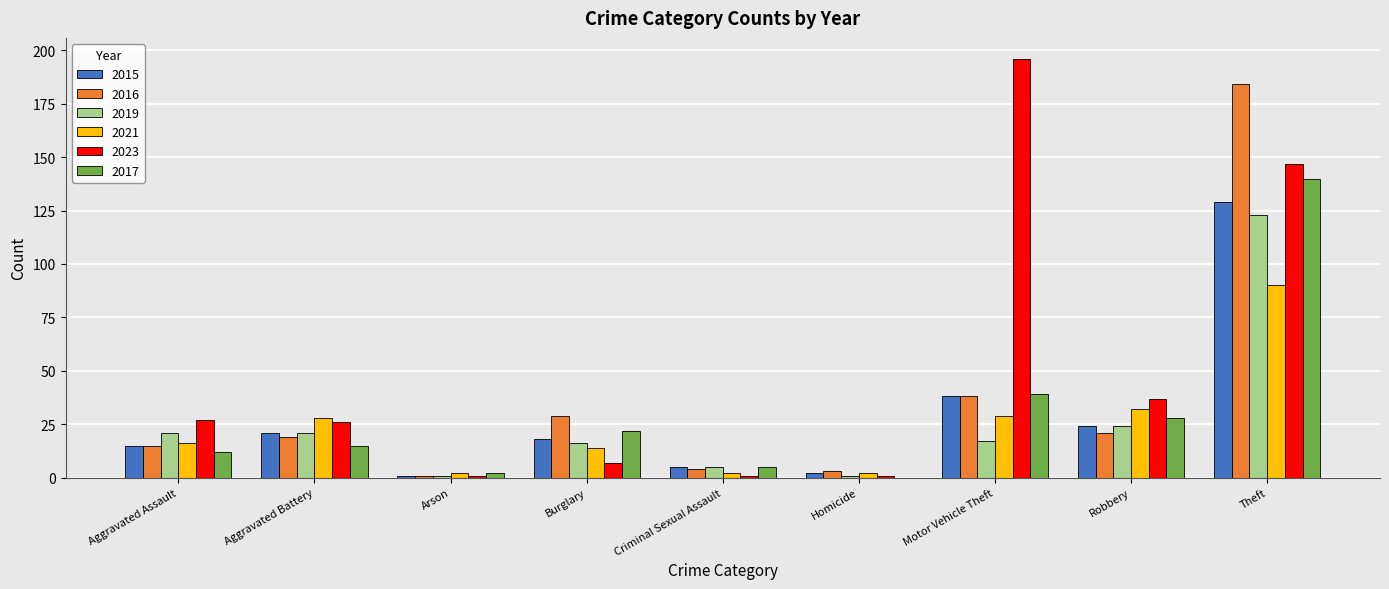

What is the average value of the 2016 series?

35